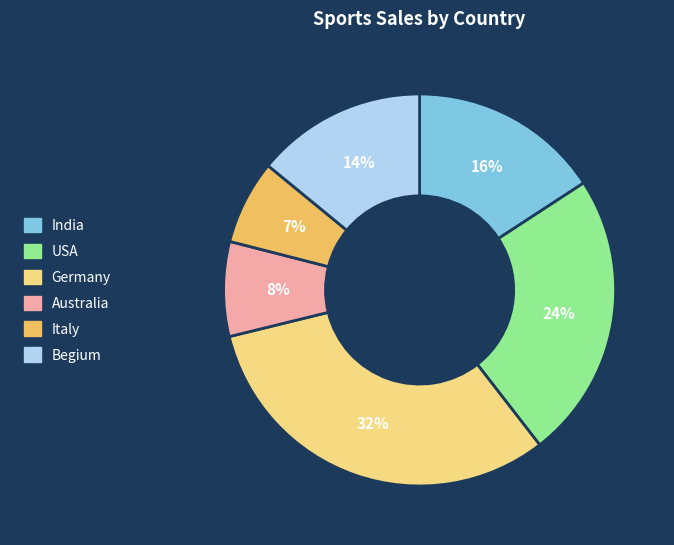

Approximately how many times larger is the value at Italy compared to Australia?

0.9